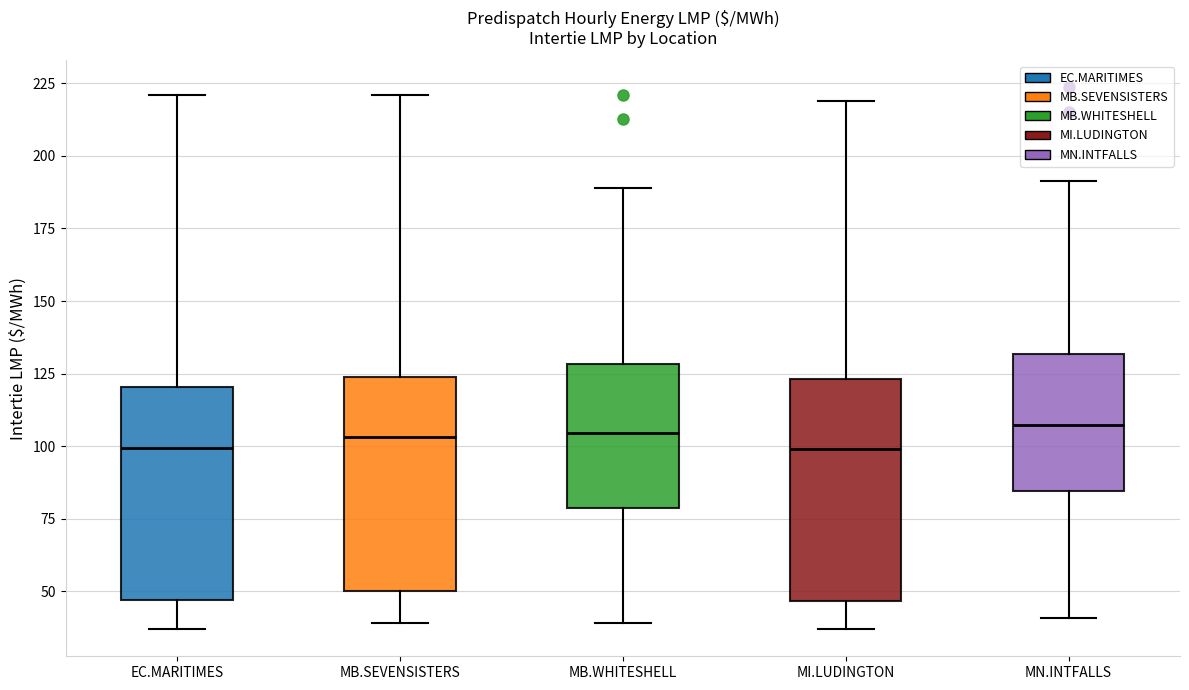

Reading left to right, transcribe this box plot: for each box, give where its median line is, the range the box spans, and where its two whiskers end, as read against the y-axis. The values are not printed on the chart, so give them approximately, as read against the axis.

EC.MARITIMES: median 100, box 45 to 120, whiskers 35 to 220
MB.SEVENSISTERS: median 105, box 50 to 125, whiskers 40 to 220
MB.WHITESHELL: median 105, box 80 to 130, whiskers 40 to 190
MI.LUDINGTON: median 100, box 45 to 125, whiskers 35 to 220
MN.INTFALLS: median 105, box 85 to 130, whiskers 40 to 190